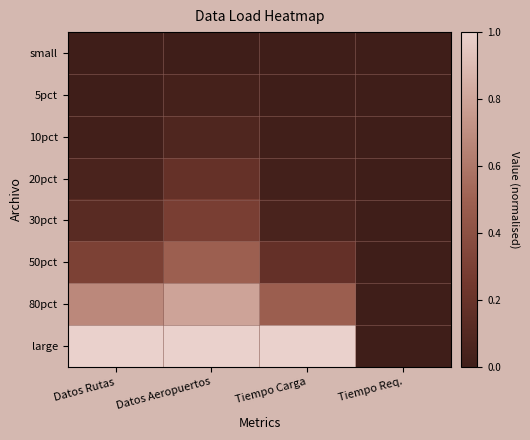

What is the greatest value displayed?

1.0